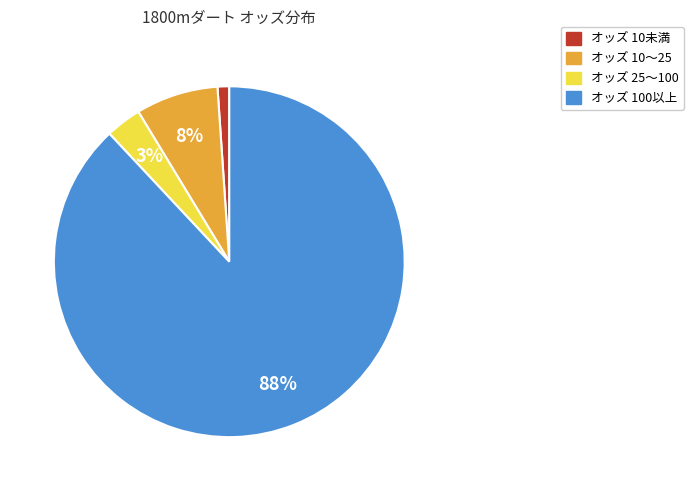

How many slices are in this pie chart?

4